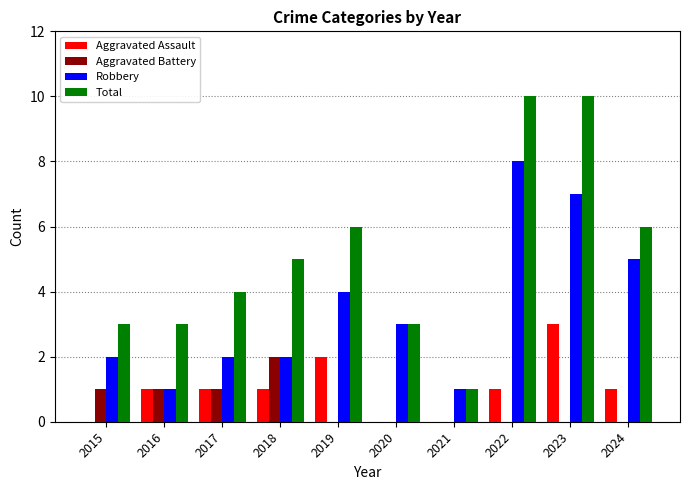

What value does the Robbery series have at 2023?

7